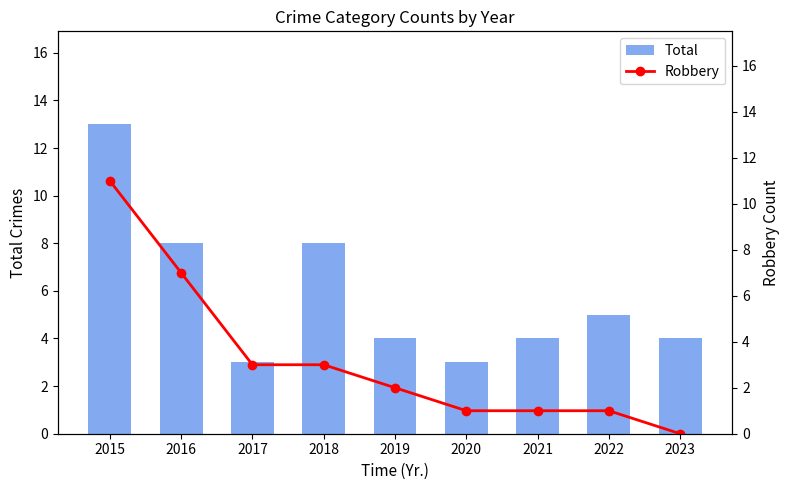

What are all the series names shown in the legend?

Total, Robbery